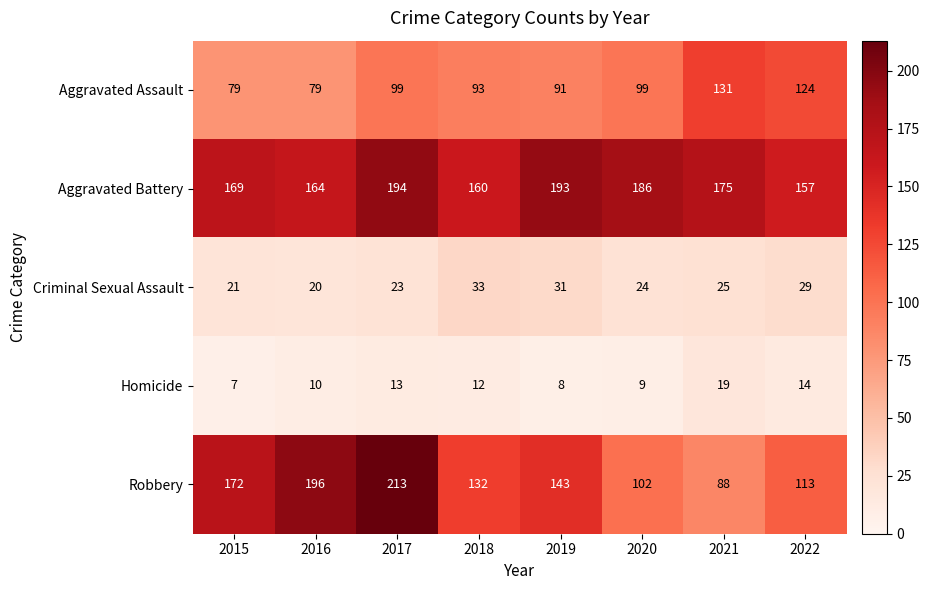

Is it true that Robbery equals 213 at 2017?

True